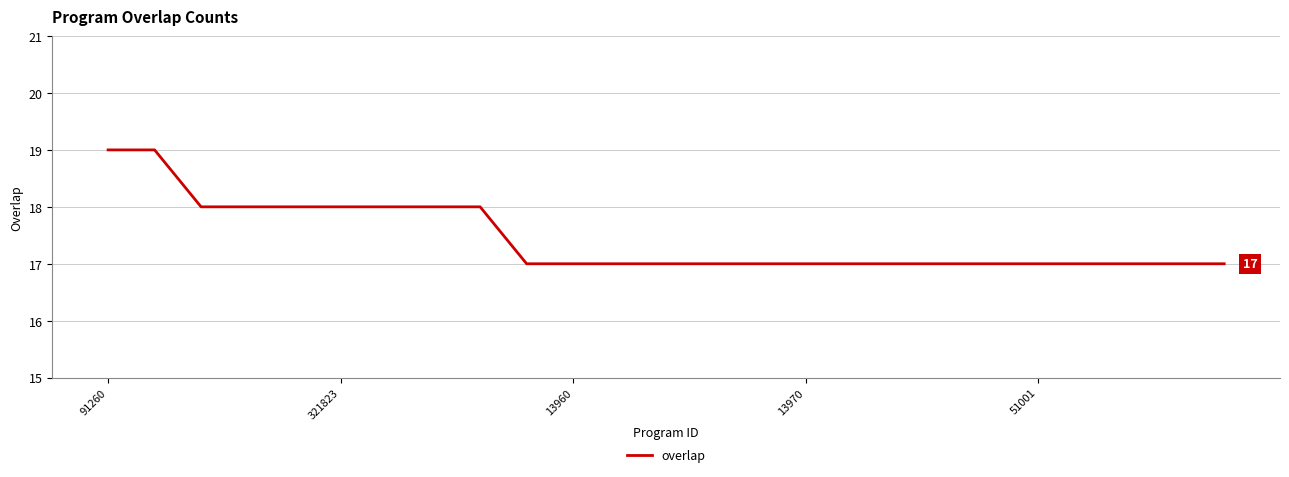

What is the minimum value shown in the chart?

17